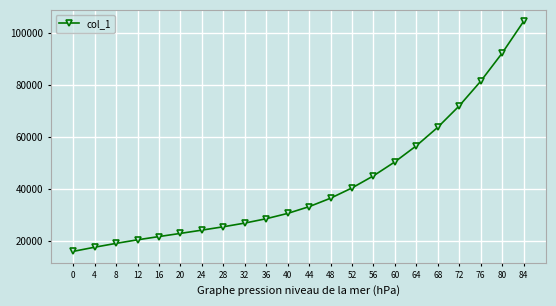

Is it true that the value at 56 is 44924.0?

True